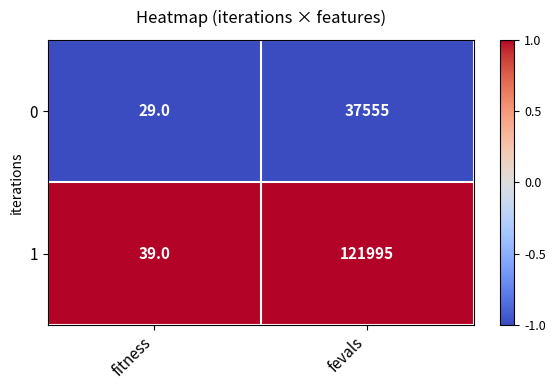

Which series has the largest total across all categories?

1